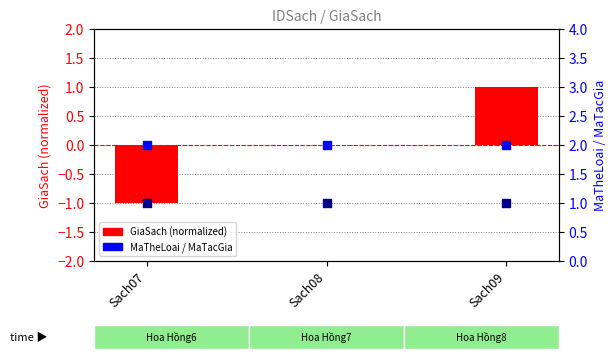

Which series reaches the minimum Y coordinate?

GiaSach (normalized)